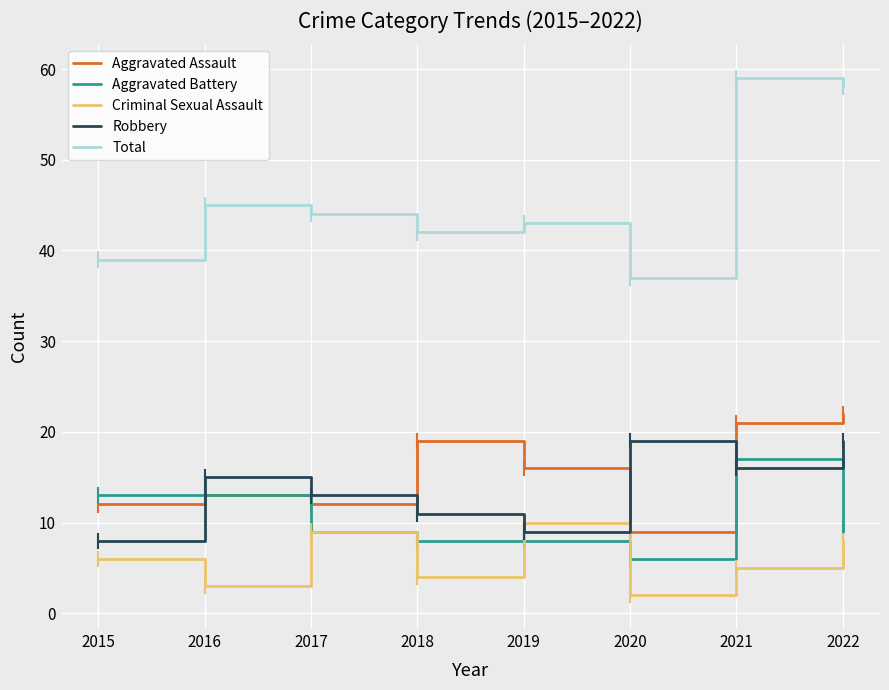

True or false: Total has a value of 44 at 2017.

True